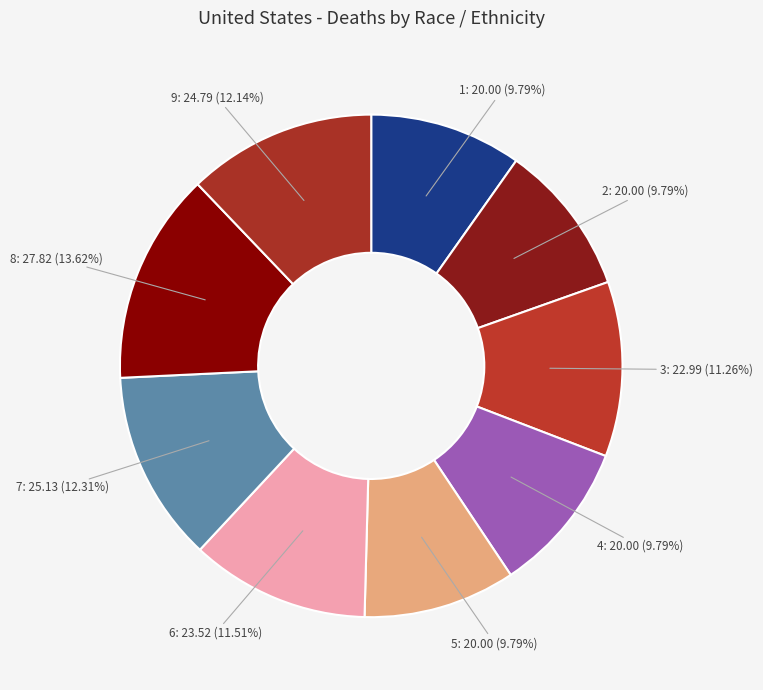

To the nearest percent, what portion does 4 represent?

10%